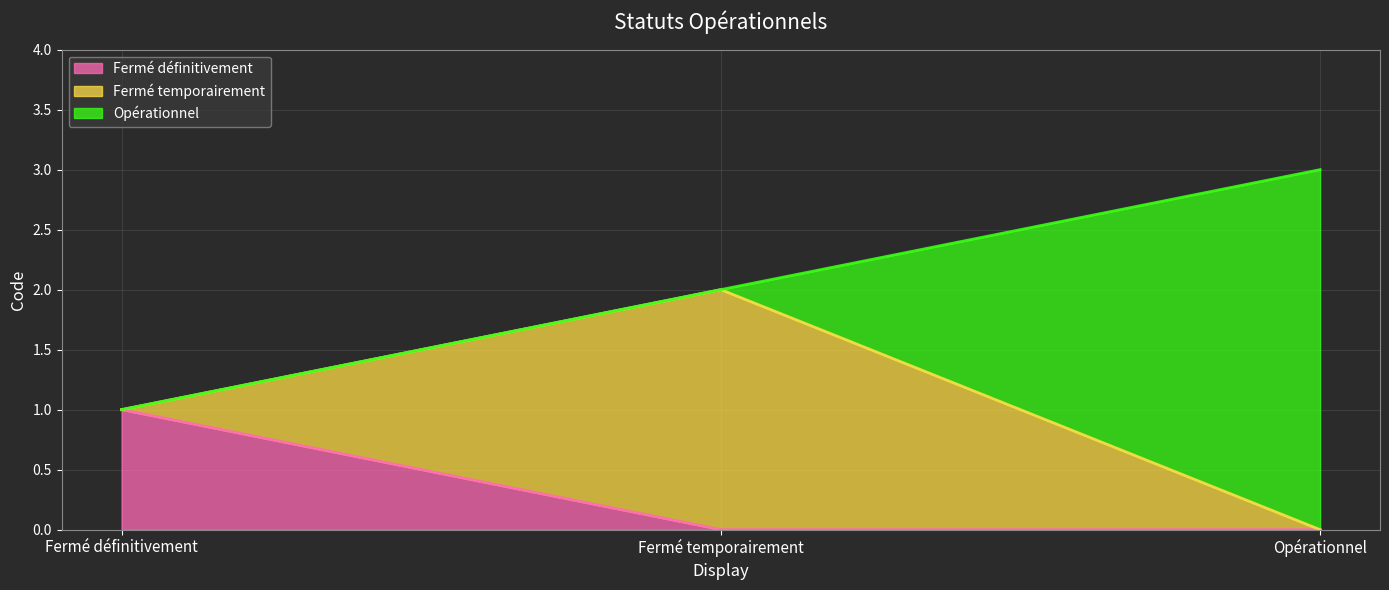

Is it true that the value at Opérationnel is 3?

True